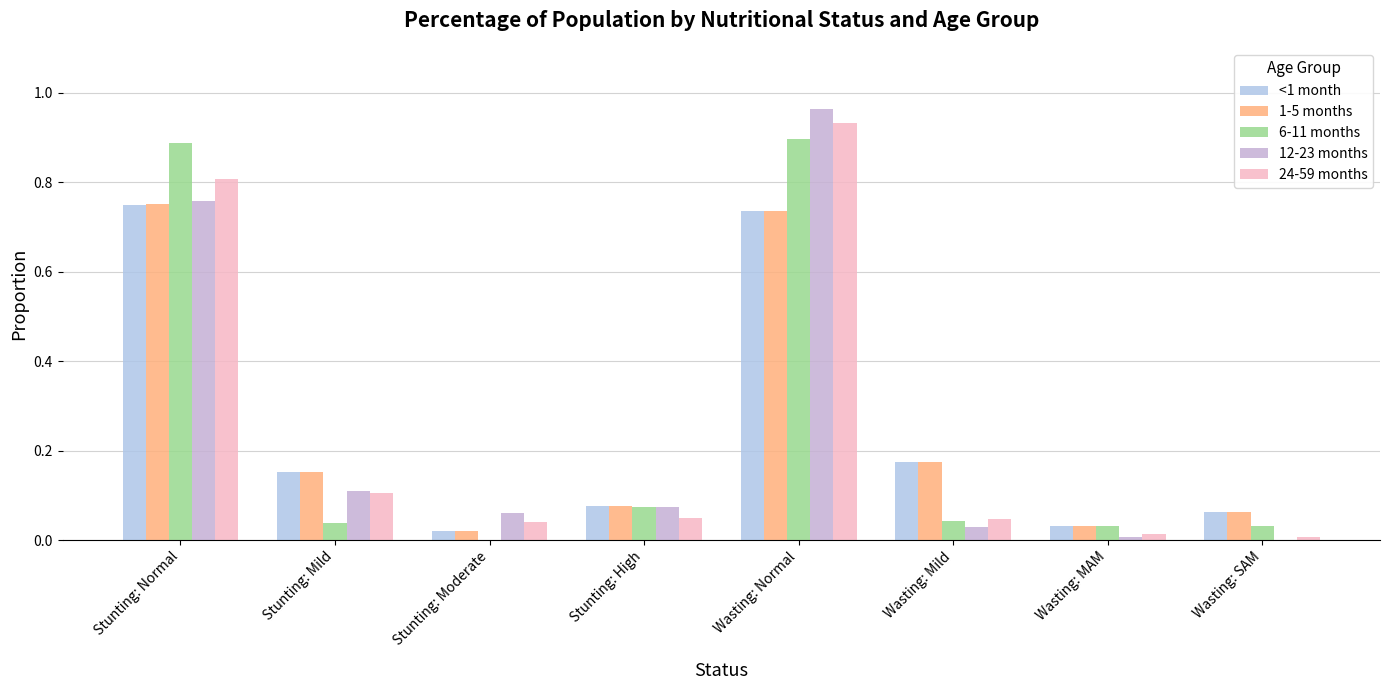

List the labels in order of 24-59 months value, smallest first.

Wasting: SAM, Wasting: MAM, Stunting: Moderate, Wasting: Mild, Stunting: High, Stunting: Mild, Stunting: Normal, Wasting: Normal